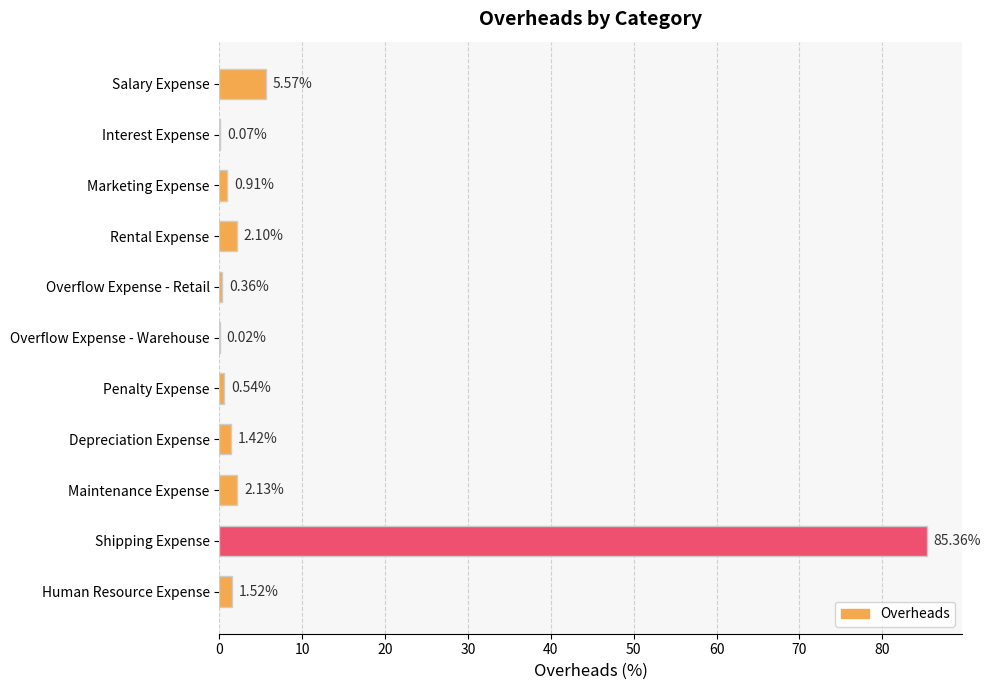

How many data points are above 1?

6